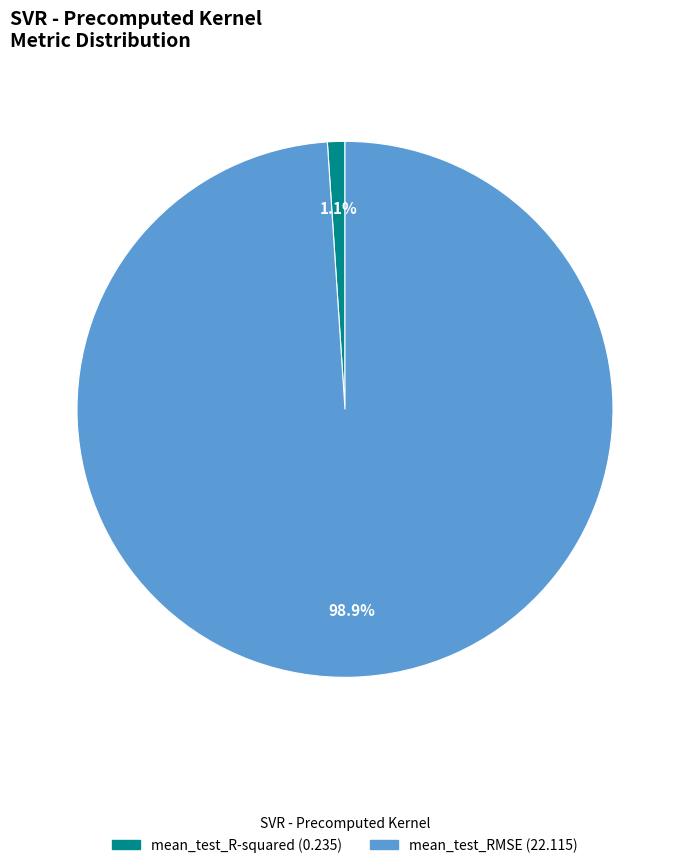

The mean_test_R-squared slice represents 1% of the pie. True or false?

True